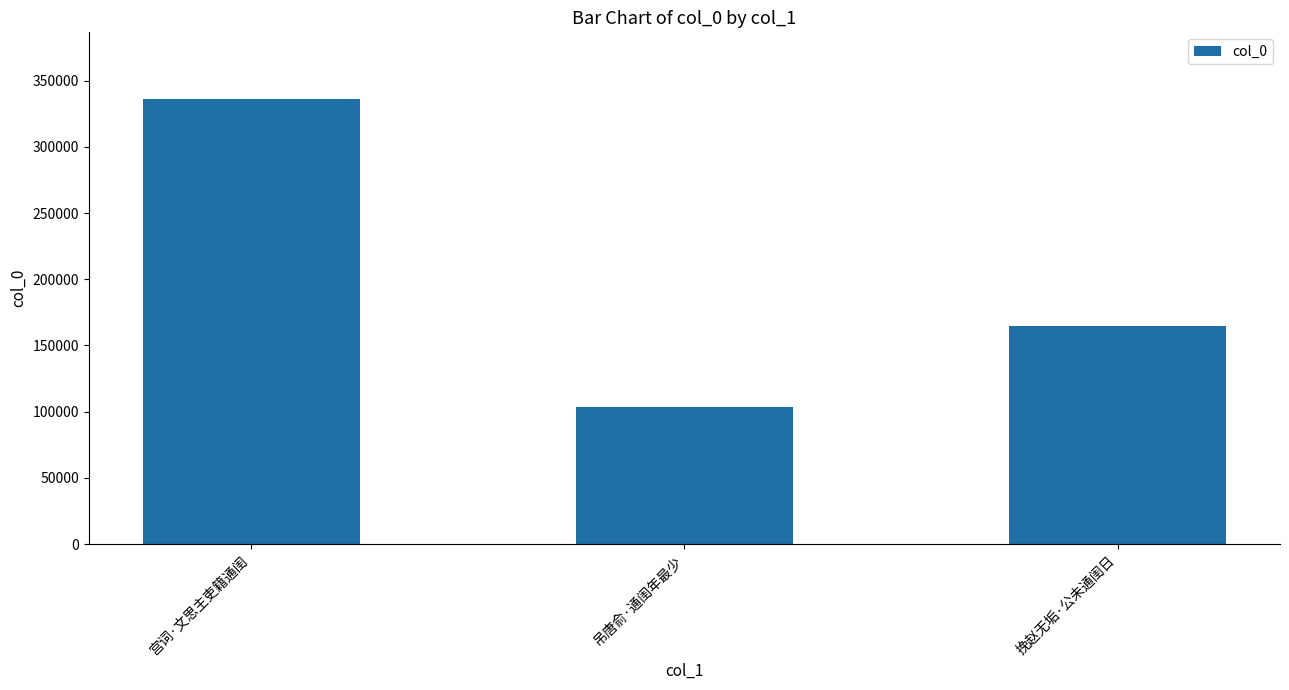

What position from the right is 挽赵无垢·公未通闺日?

1